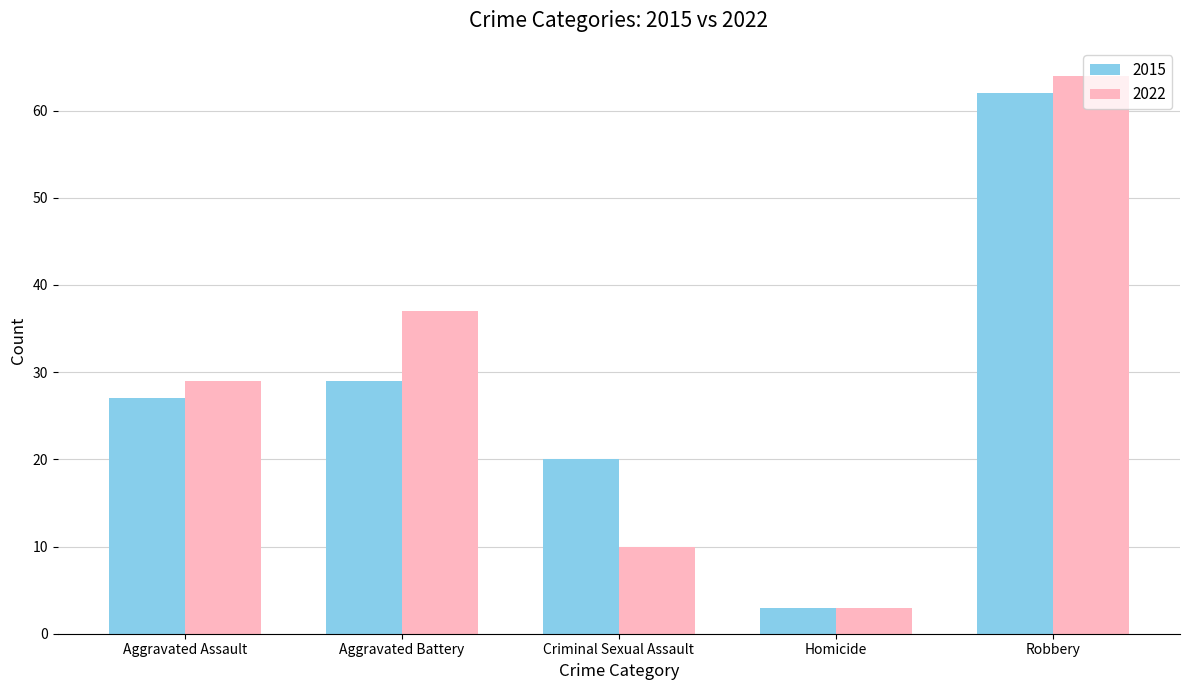

How many data points does each series have?

5